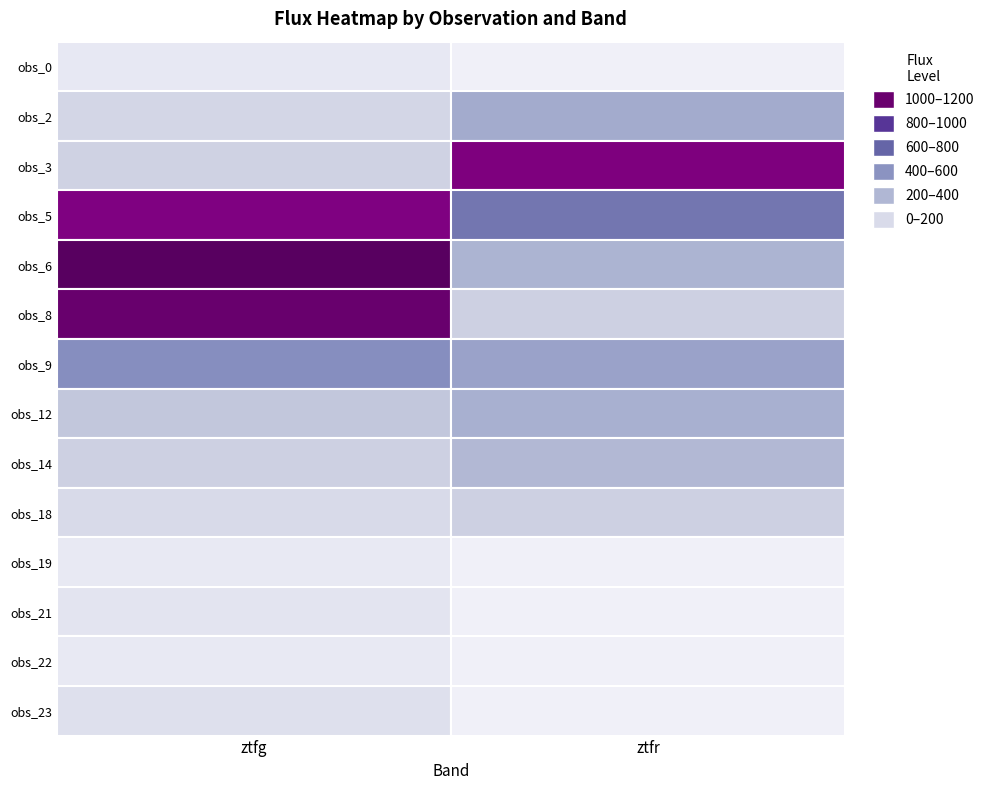

The value of ztfr at 3 is 624.1. True or false?

True